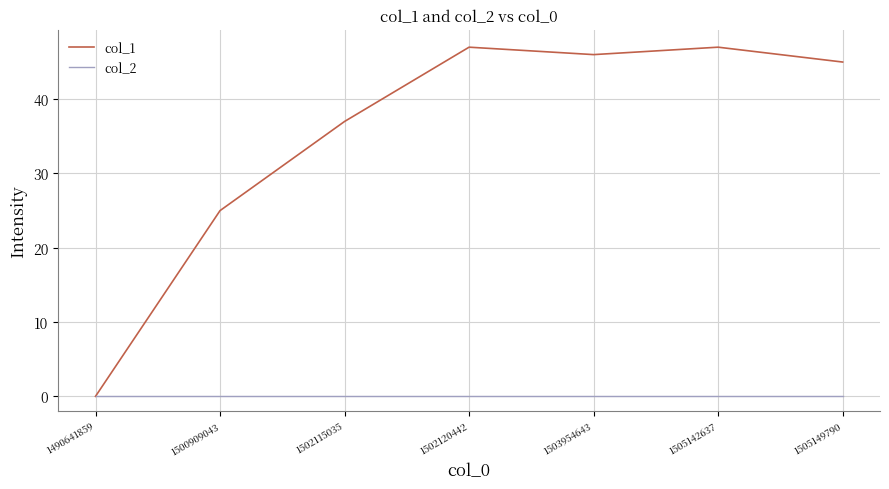

What is the difference between the second highest and second lowest values in the col_1 series?

22